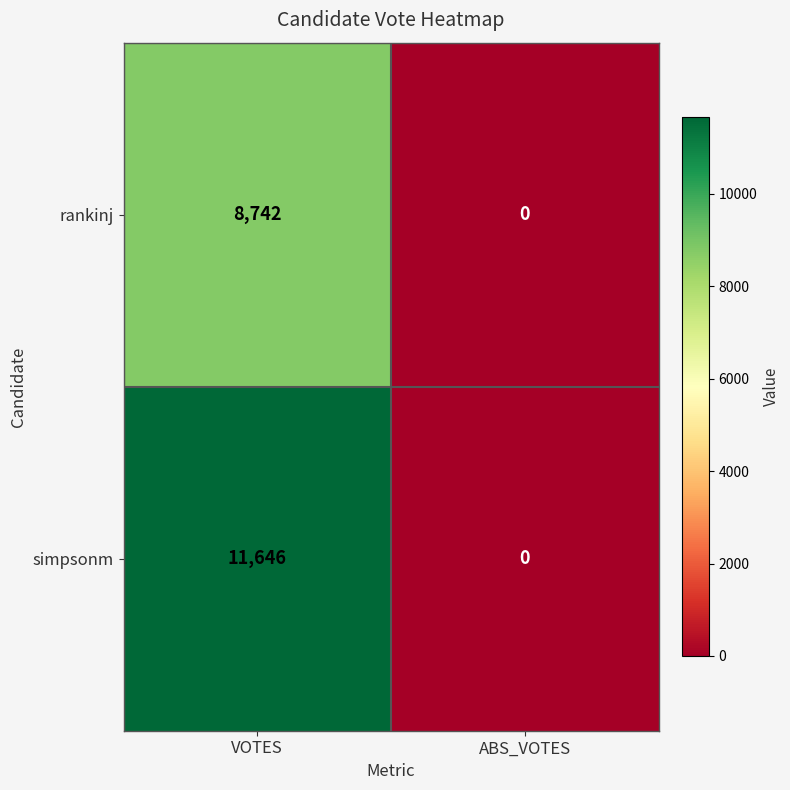

The value of simpsonm at ABS_VOTES is -5633. True or false?

False